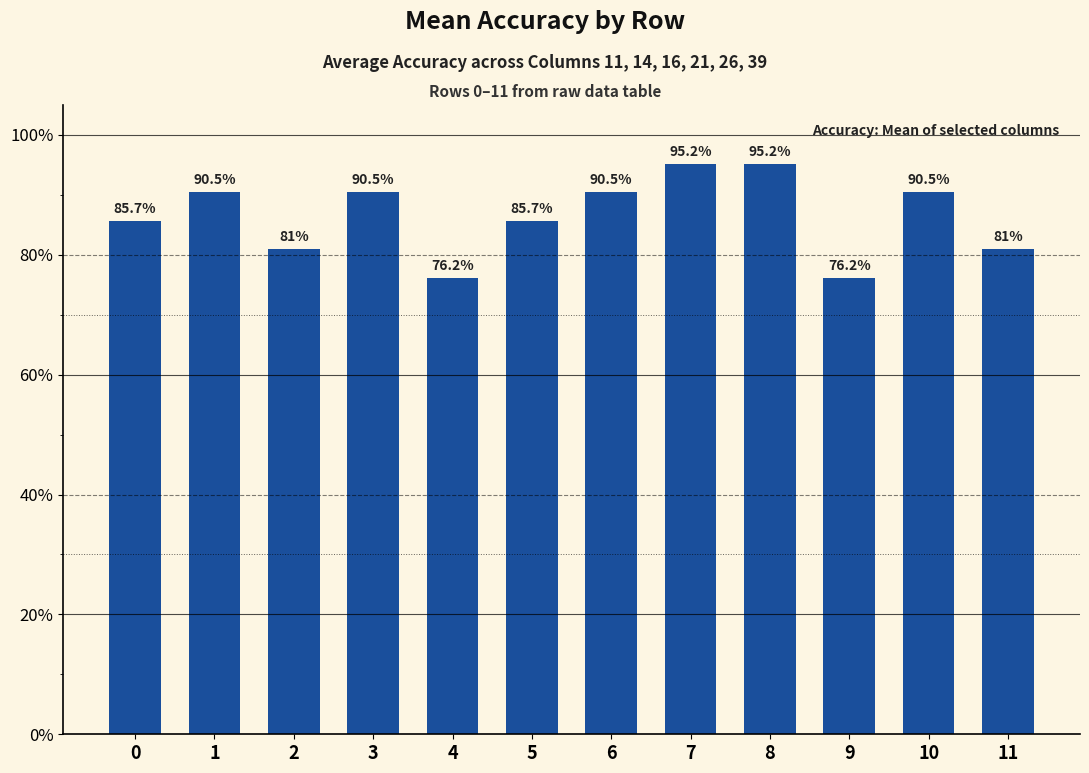

What is the sum of all values?

10.4